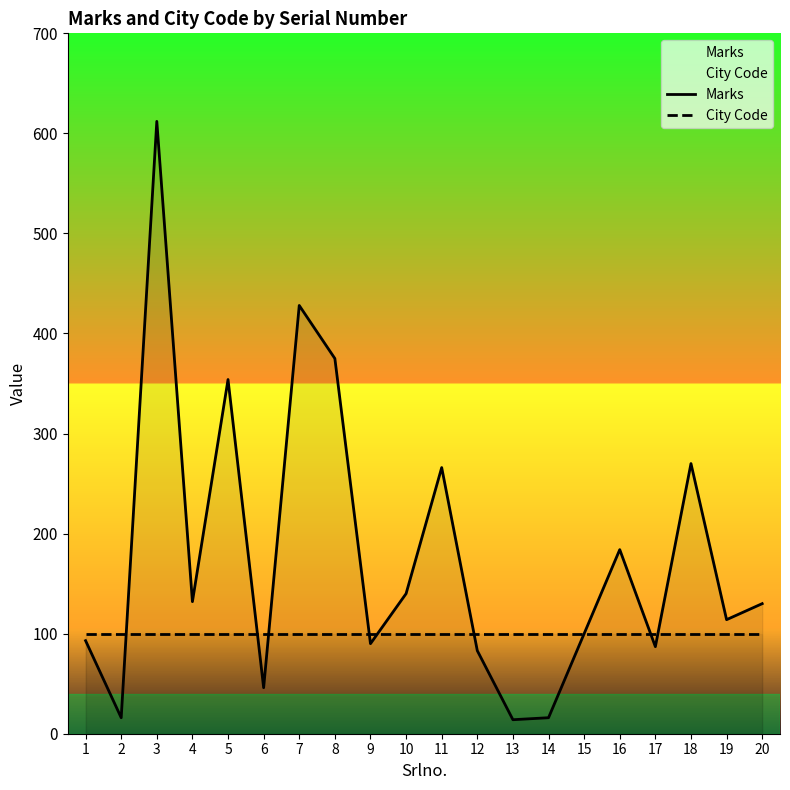

List the labels in order of Marks value, largest first.

3, 7, 8, 5, 18, 11, 16, 10, 4, 20, 19, 15, 1, 9, 17, 12, 6, 2, 14, 13